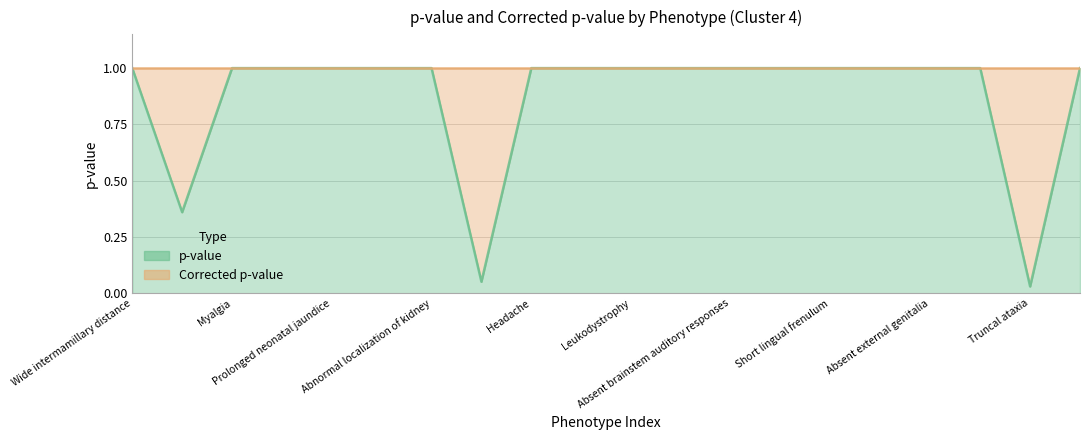

Does the chart have visible grid lines?

Yes